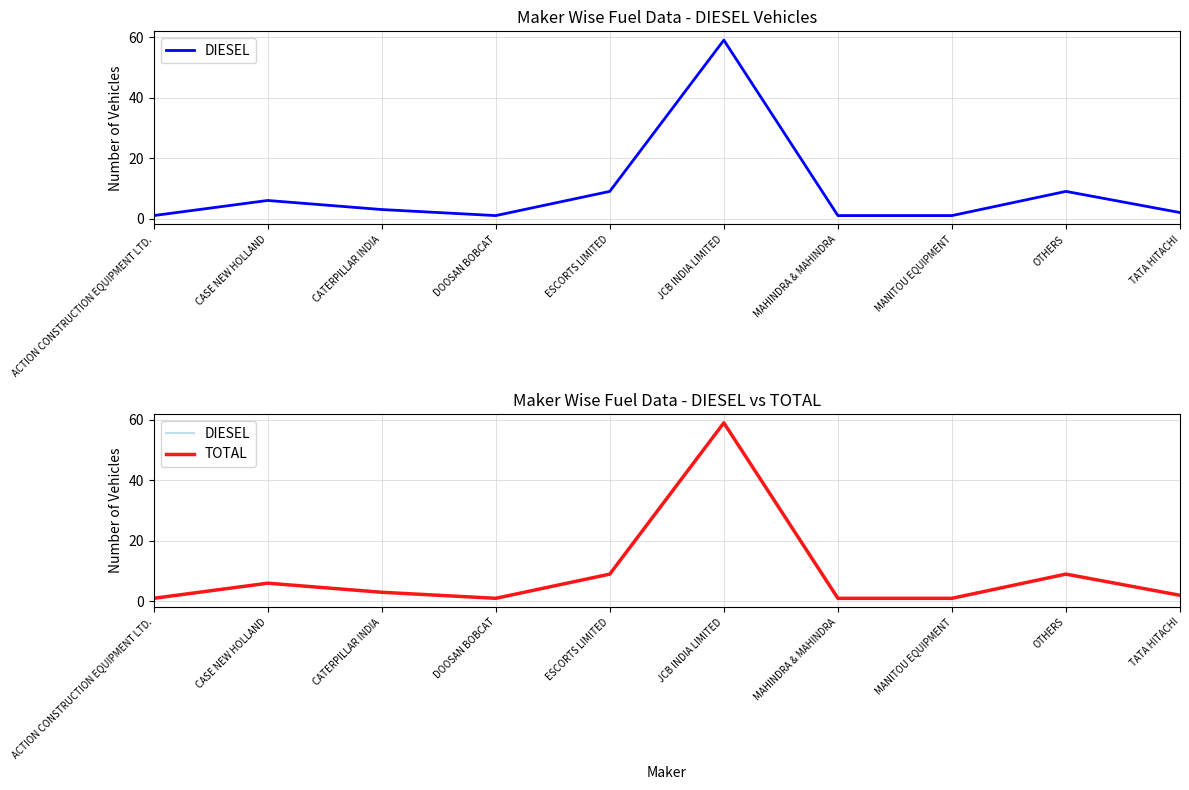

Rank the series at ACTION CONSTRUCTION EQUIPMENT LTD. from highest to lowest value.

DIESEL, TOTAL